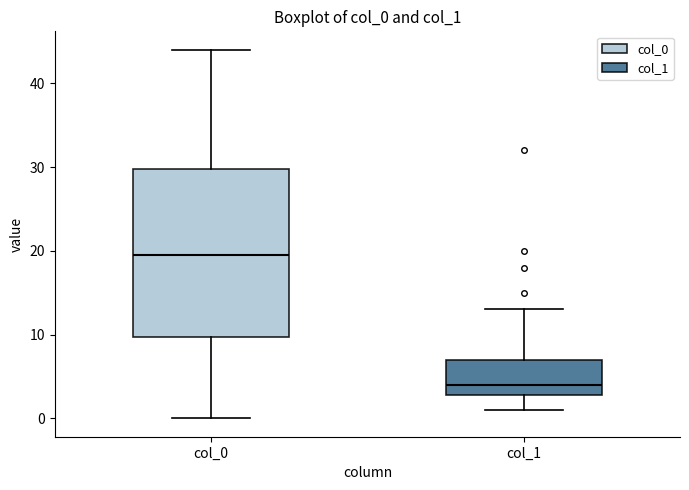

Reading left to right, read every box against the y-axis: the position of its median line, the range the box covers, and the ends of its whiskers. The values are not printed on the chart, so give them approximately, as read against the axis.

col_0: median 20, box 10 to 30, whiskers 0 to 44
col_1: median 4, box 3 to 7, whiskers 1 to 13